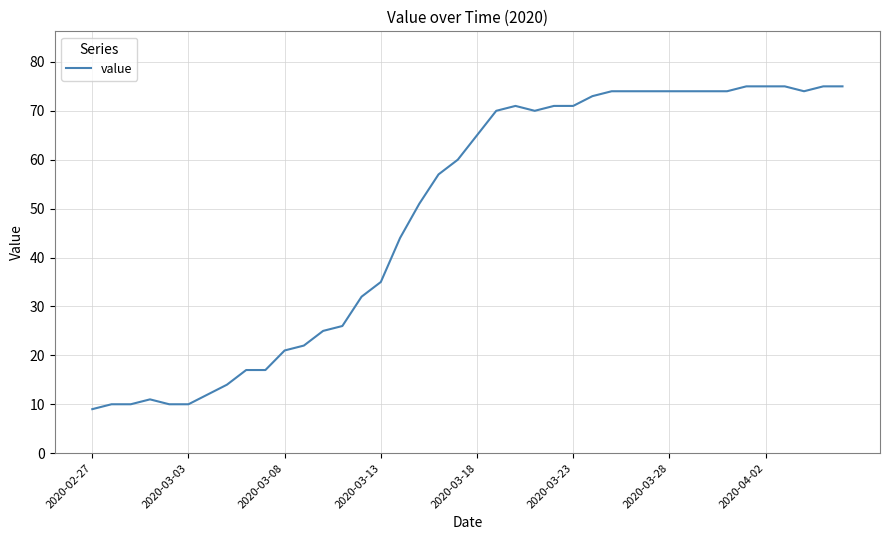

What is the difference between the maximum and minimum values?

66